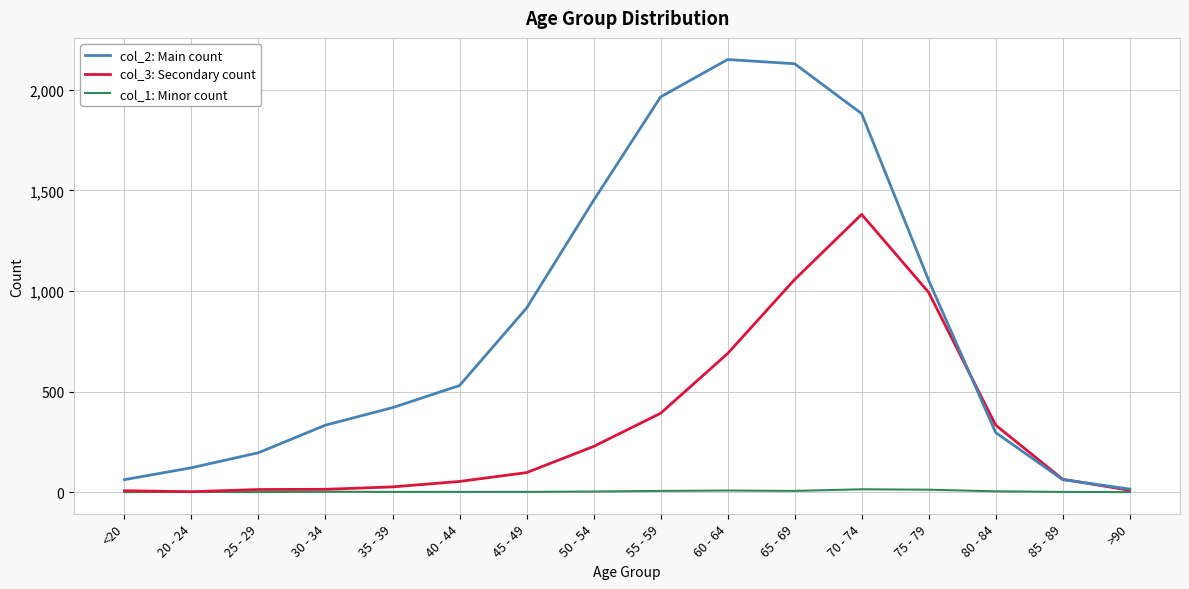

Rank the series by their maximum value, from highest to lowest.

col_2: Main count, col_3: Secondary count, col_1: Minor count